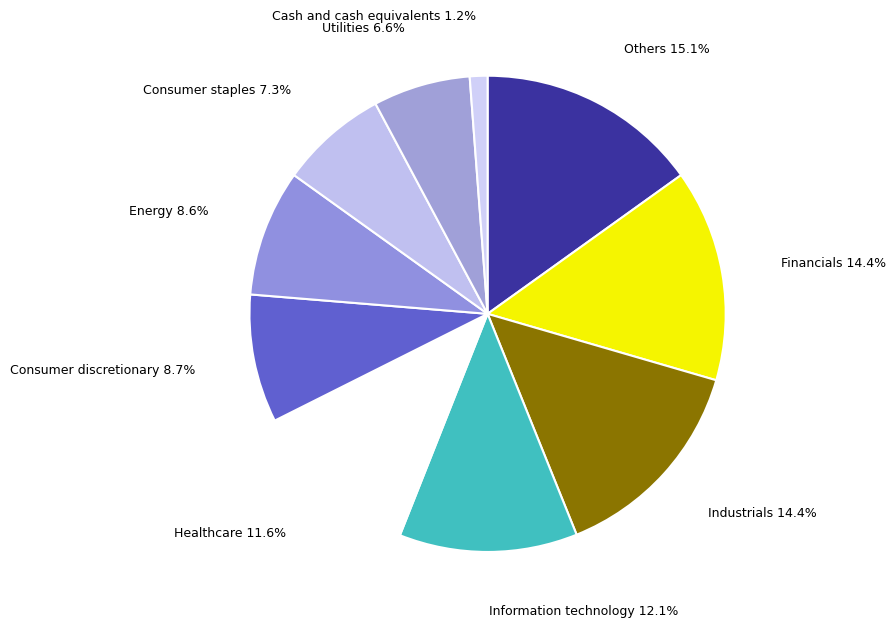

How many slices are in this pie chart?

10